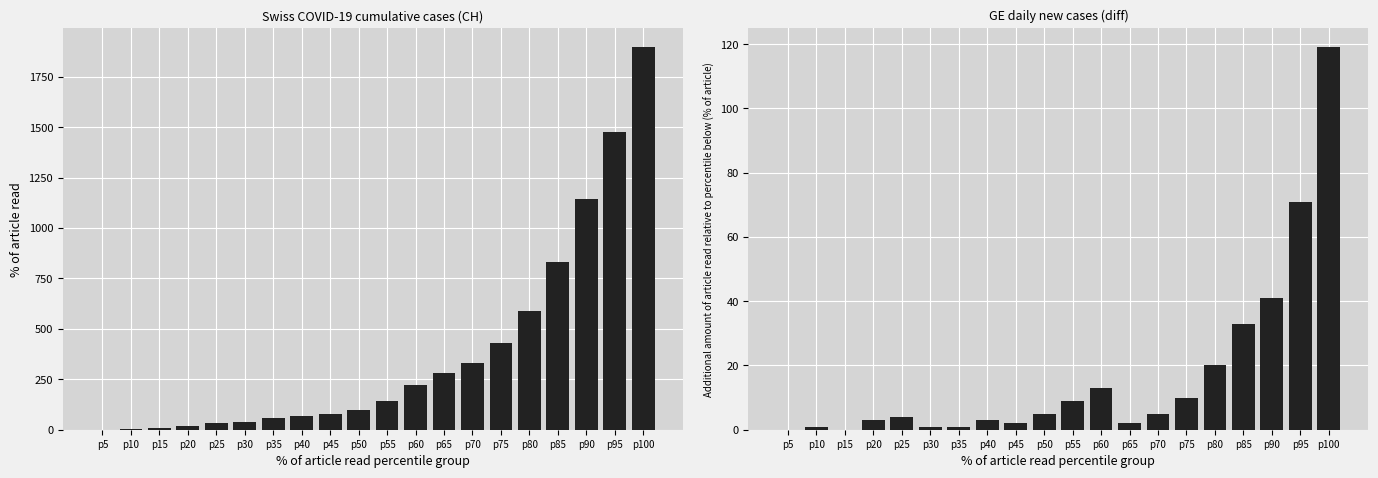

At how many categories does at least one series exceed 1812?

1